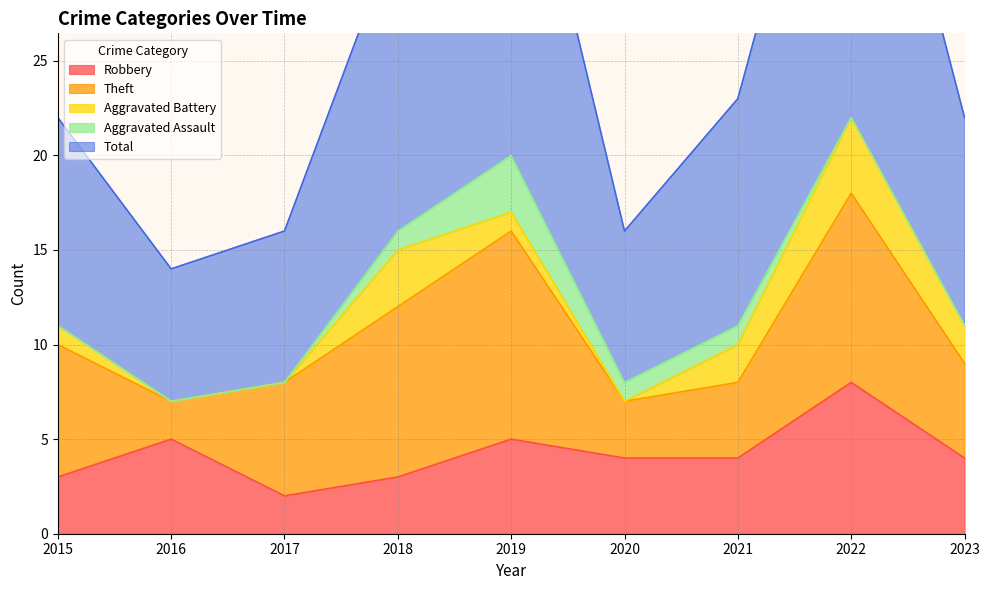

Reading left to right, transcribe all the data shown in this chart.

Robbery: 3	5	2	3	5	4	4	8	4
Theft: 7	2	6	9	11	3	4	10	5
Aggravated Battery: 1	0	0	3	1	0	2	4	2
Aggravated Assault: 0	0	0	1	3	1	1	0	0
Total: 11	7	8	16	21	8	12	23	11